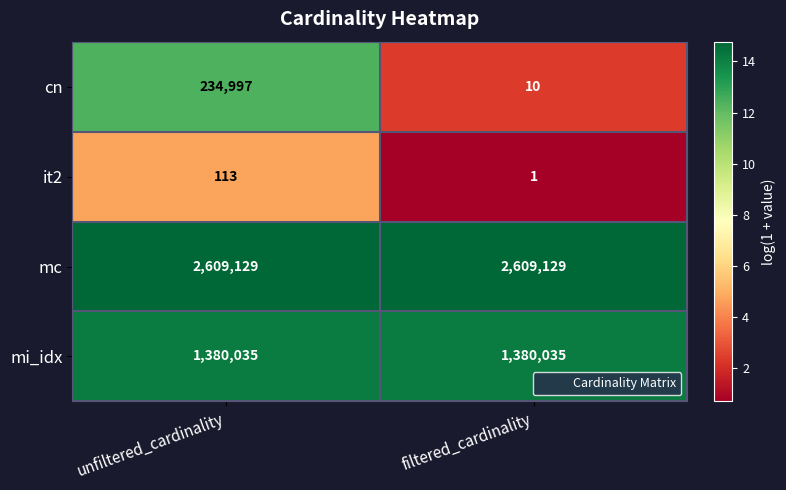

At how many categories does at least one series exceed 4?

2